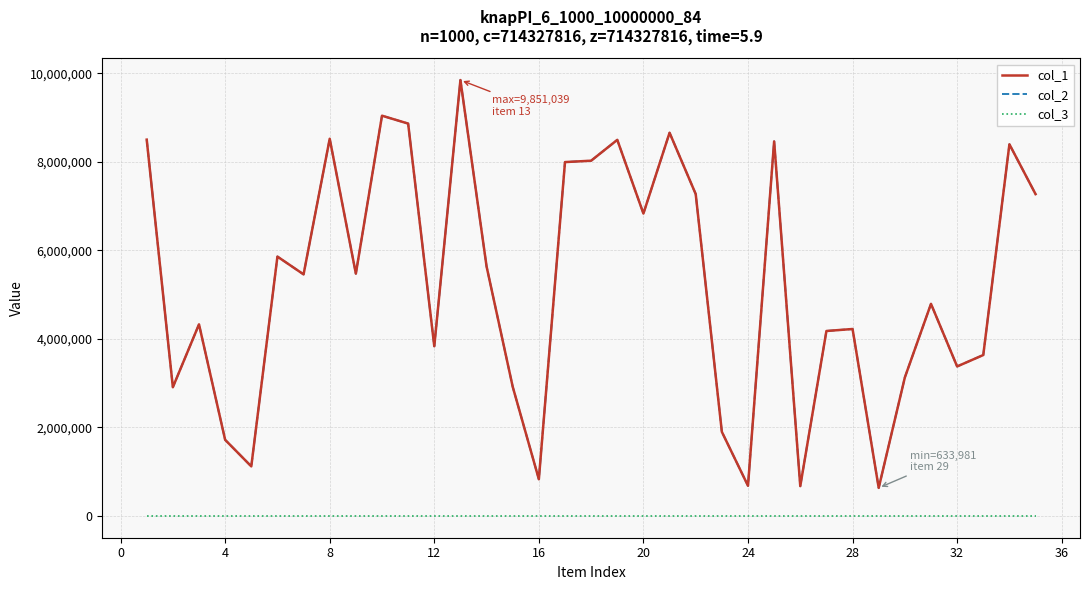

Does the chart have visible grid lines?

Yes